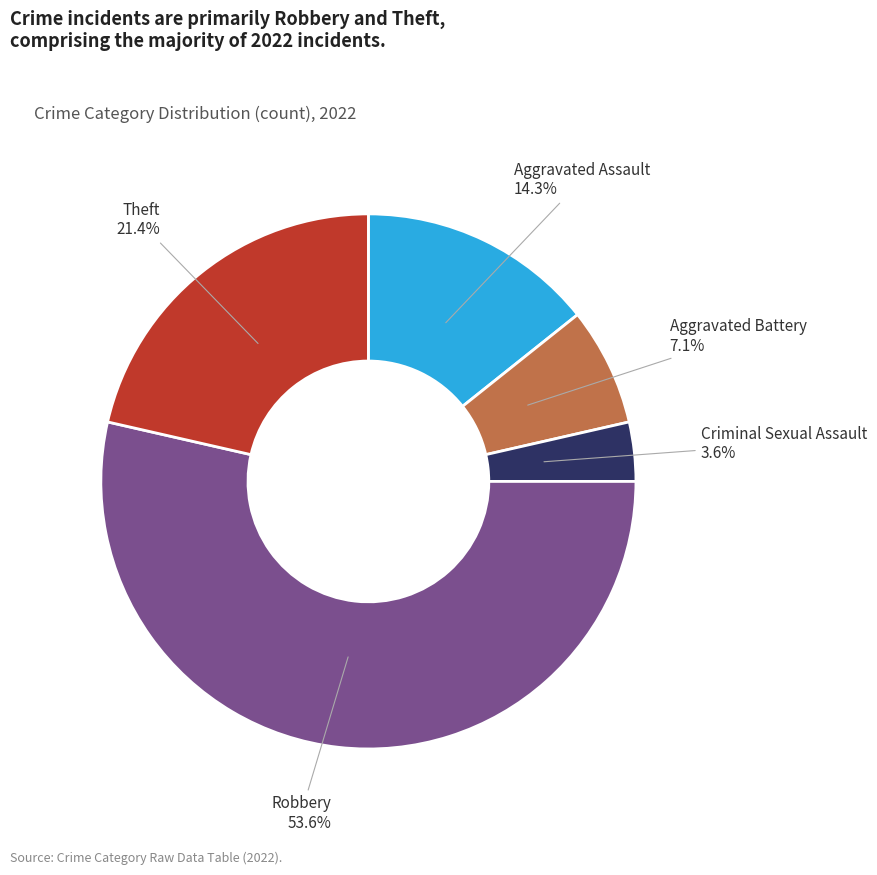

What percentage do Aggravated Battery and Robbery together represent?

60.7%